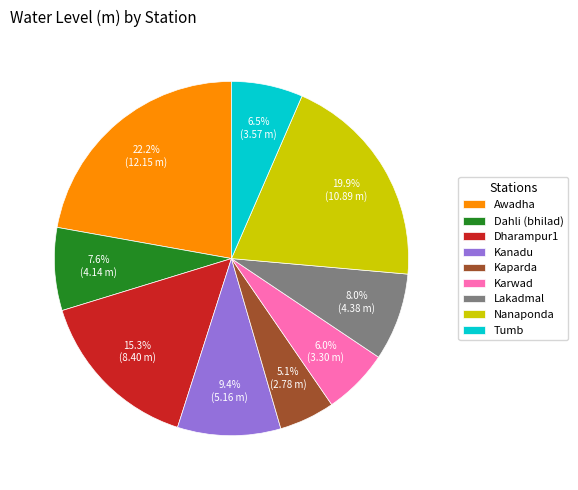

What percentage do Nanaponda and Kaparda together represent?

25.0%